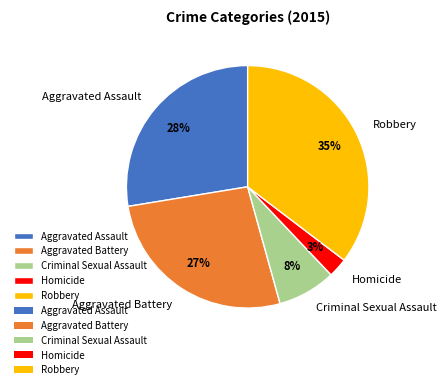

Count the number of slices in the pie.

5